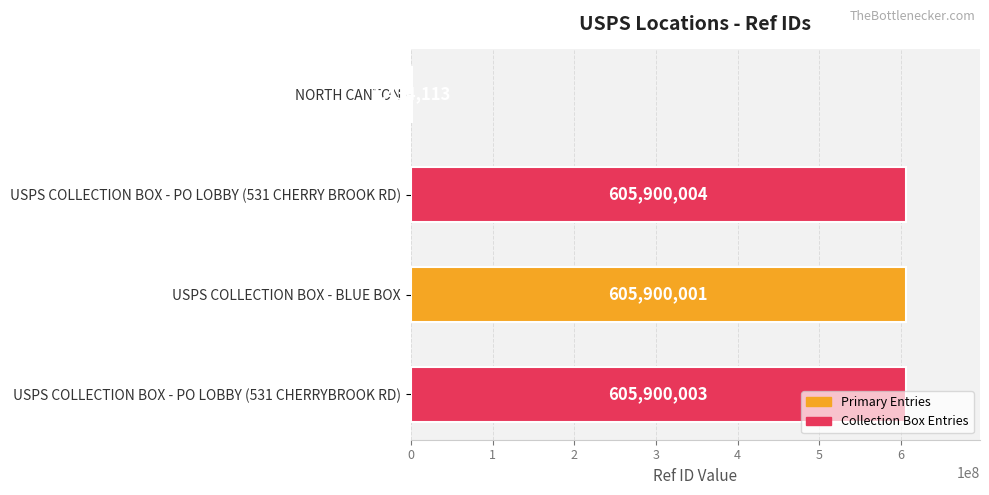

True or false: the data shows 605900004 at USPS COLLECTION BOX - PO LOBBY (531 CHERRY BROOK RD).

True